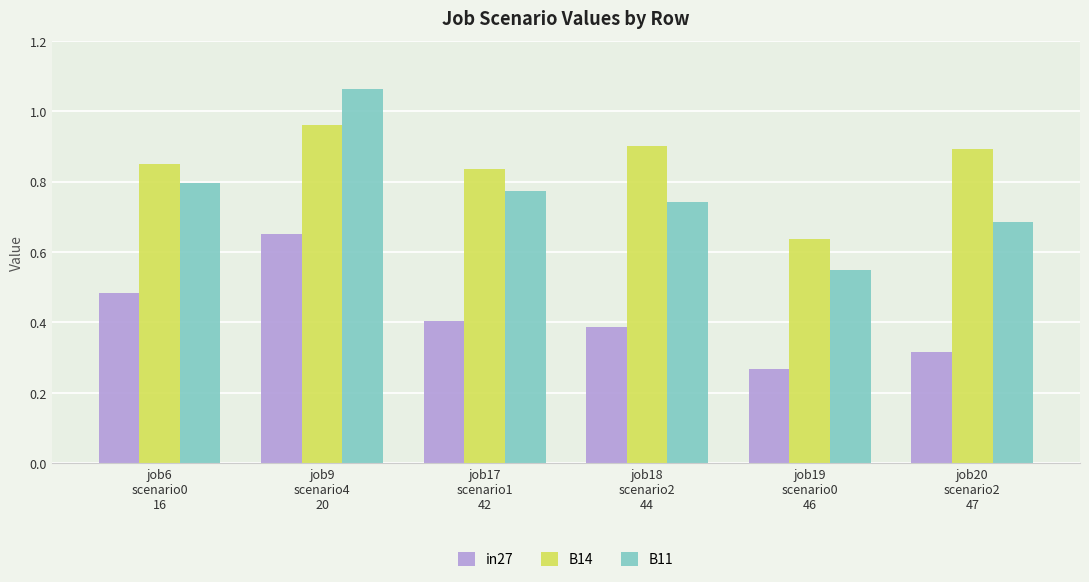

Which series has the largest range (max minus min)?

B11